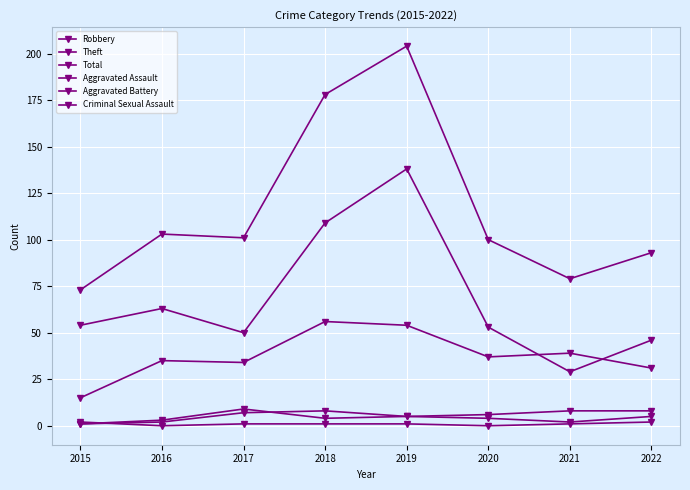

How many data points does each series have?

8